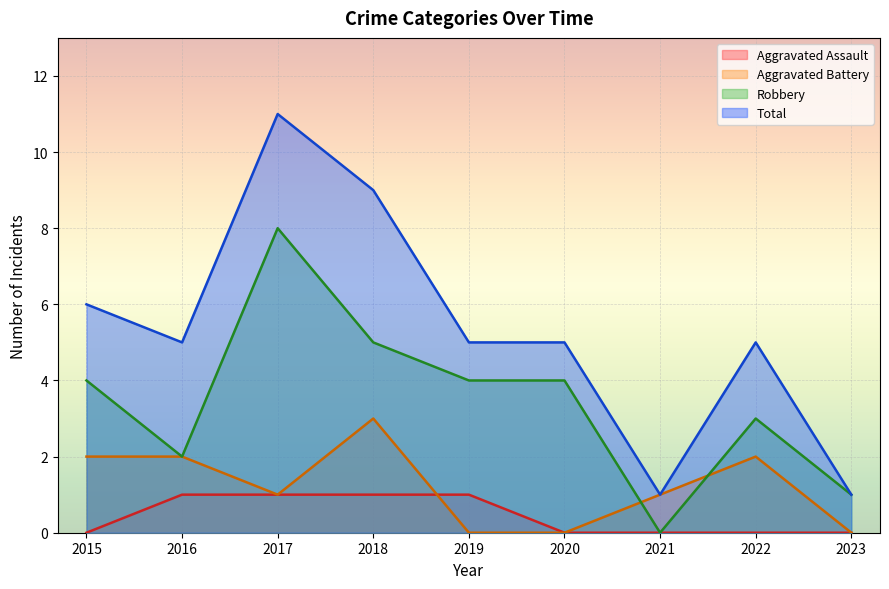

Count the Total values in the range 5 to 6.

5